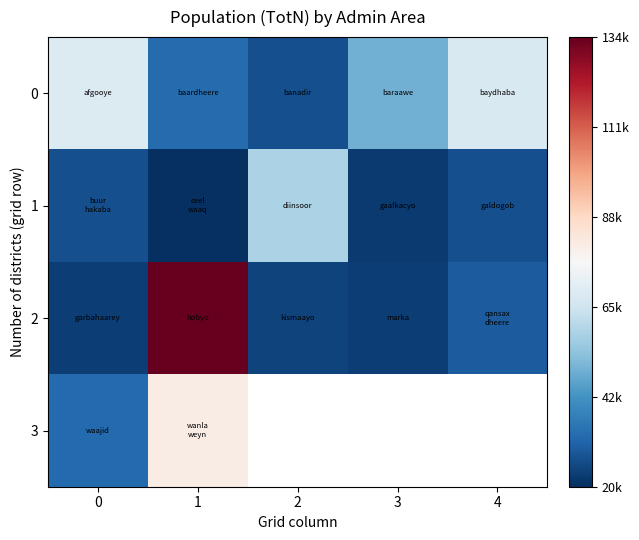

Read the 3 value at 1.

81207.2